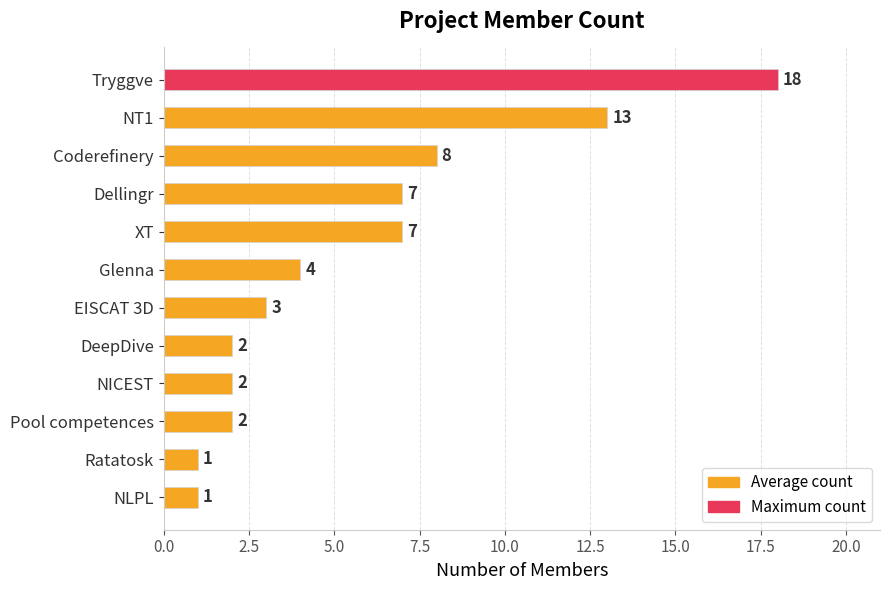

Count the number of data series in this chart.

1